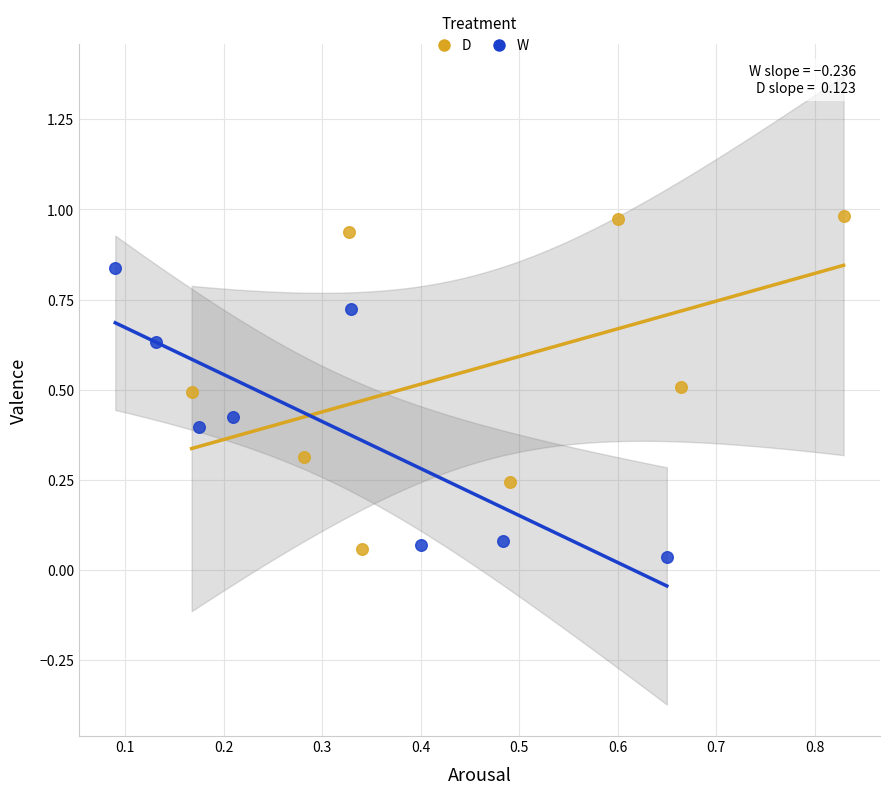

What are all the series names shown in the legend?

D, W